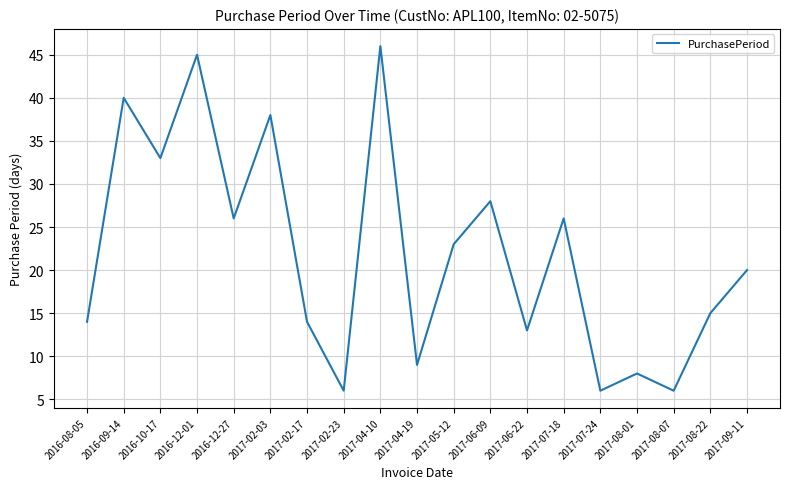

Reading left to right, transcribe all the data shown in this chart.

2016-08-05=14	2016-09-14=40	2016-10-17=33	2016-12-01=45	2016-12-27=26	2017-02-03=38	2017-02-17=14	2017-02-23=6	2017-04-10=46	2017-04-19=9	2017-05-12=23	2017-06-09=28	2017-06-22=13	2017-07-18=26	2017-07-24=6	2017-08-01=8	2017-08-07=6	2017-08-22=15	2017-09-11=20